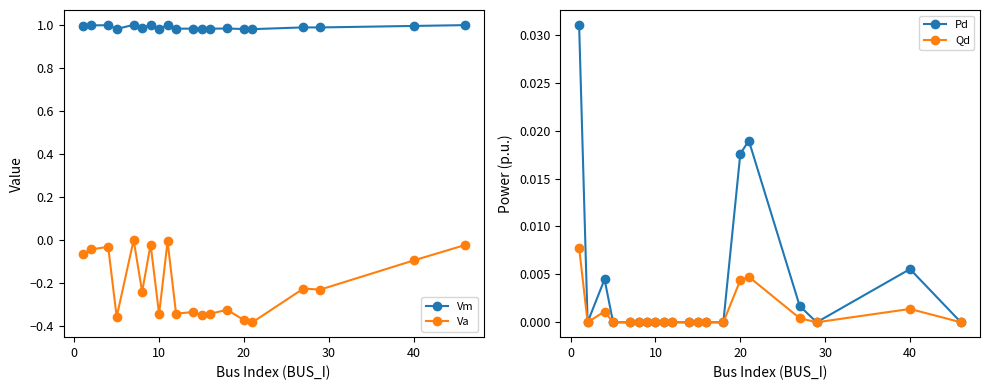

True or false: Vm has more than 2 interior local peaks.

True